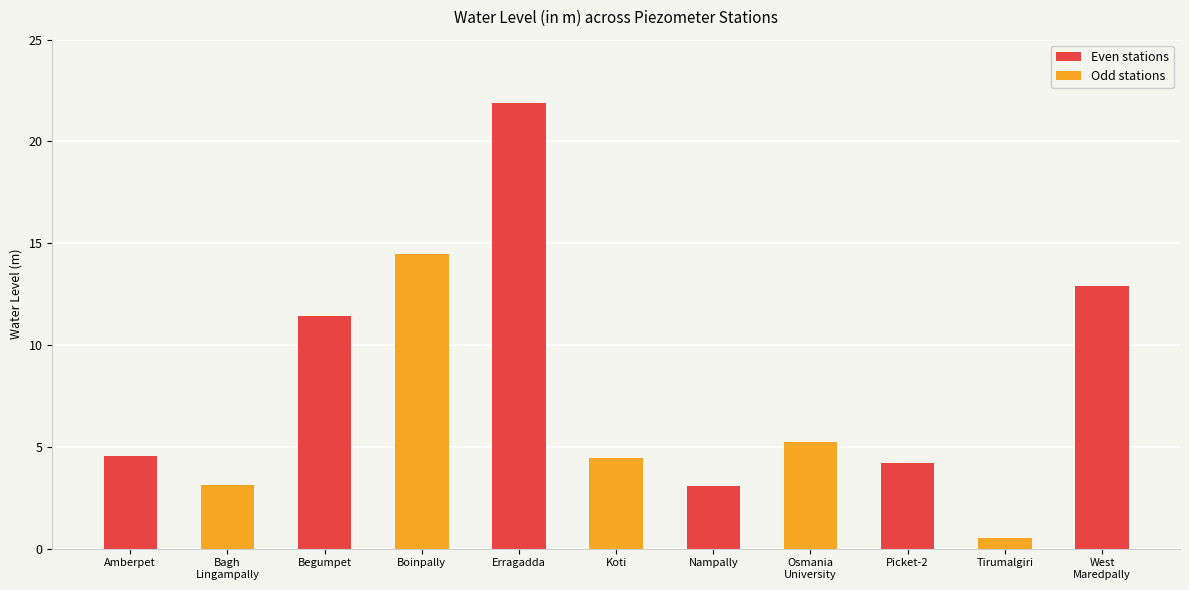

What is the ratio of the value at Amberpet to the value at Osmania
University?

0.9